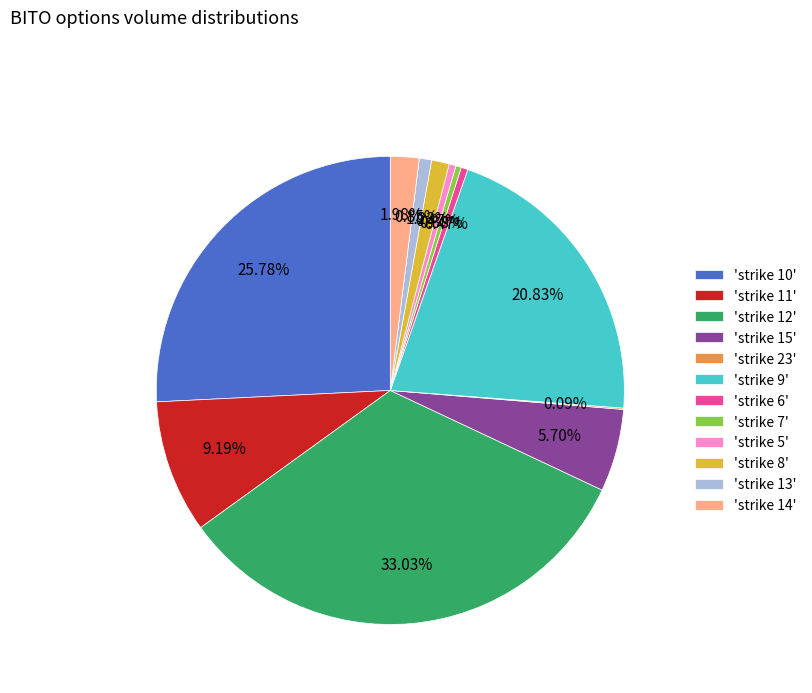

Does 'strike 8' account for over 50% of the chart?

No